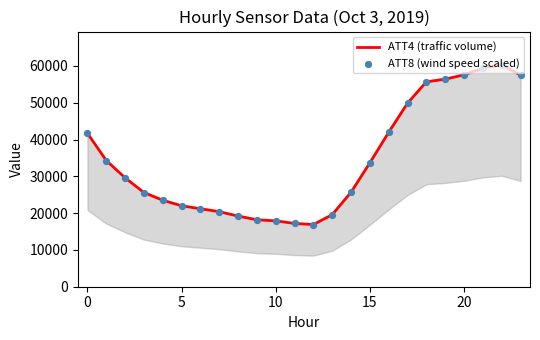

Which series contains the lowest Y value?

ATT4 (traffic volume)